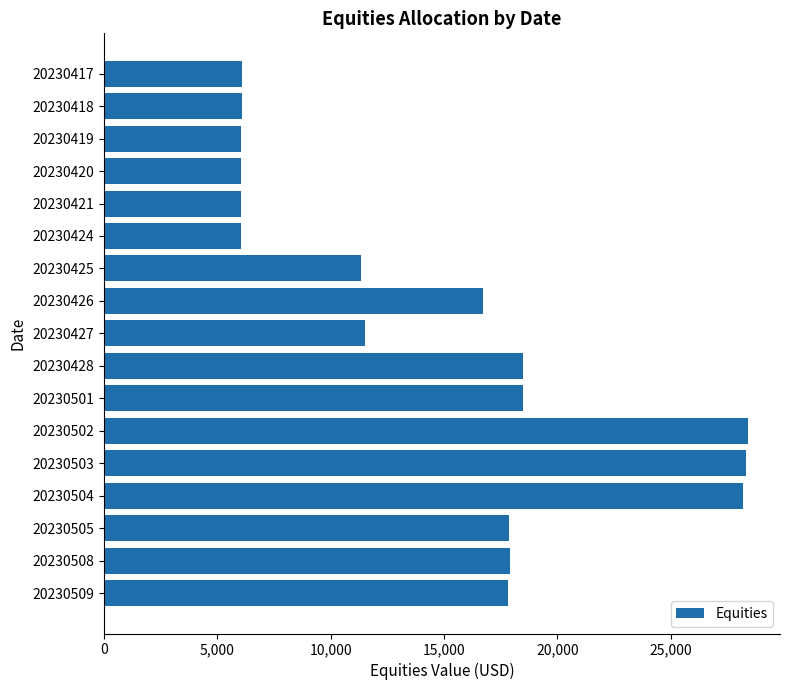

True or false: the data shows 6041.8 at 20230421.

True